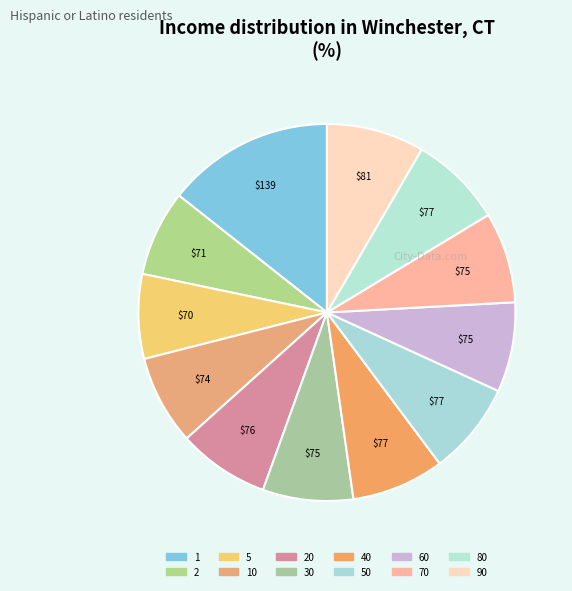

What is the largest slice in the pie chart?

1